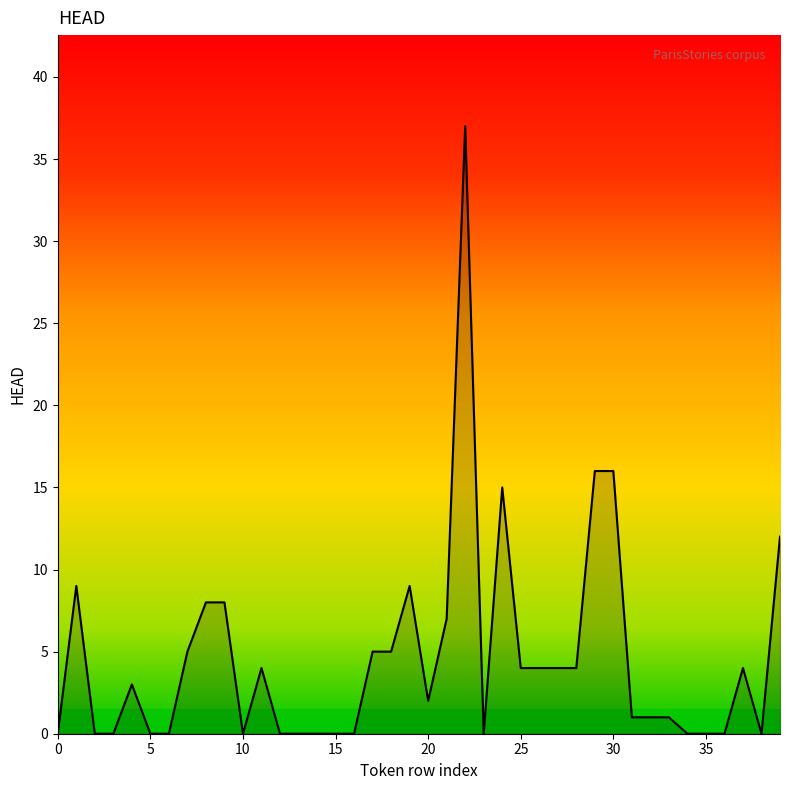

What is the maximum value shown in the chart?

37